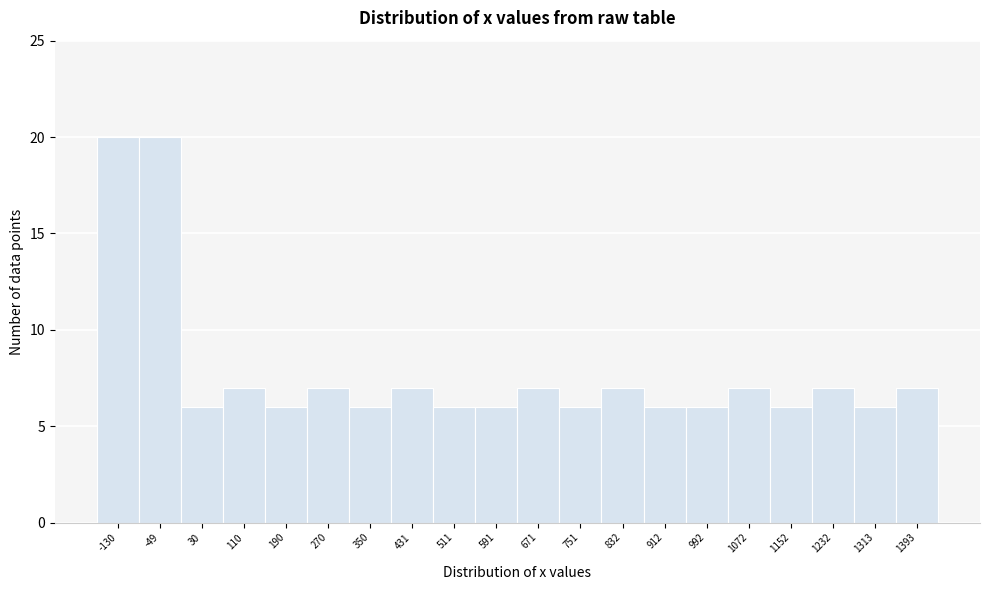

Reading left to right, extract all data points from this chart.

20	20	6	7	6	7	6	7	6	6	7	6	7	6	6	7	6	7	6	7